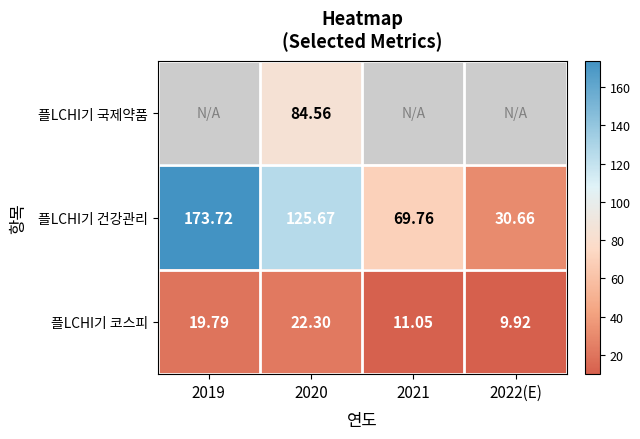

What is the difference between the highest and lowest values at 2020?

103.4